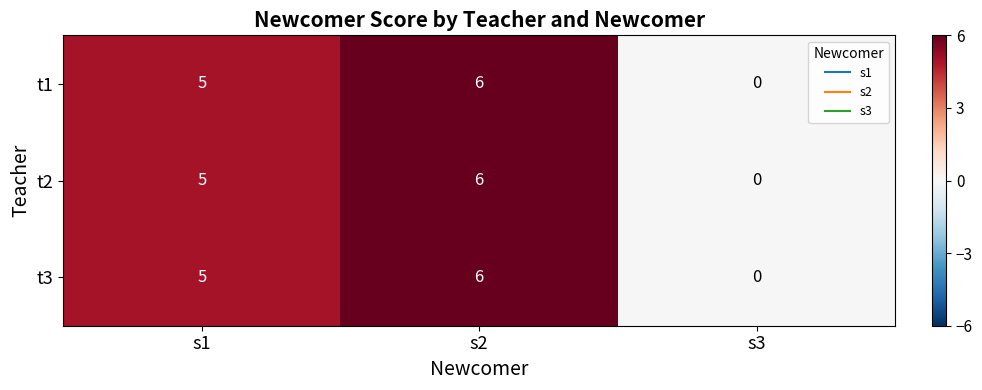

How many categories are shown in the chart?

3